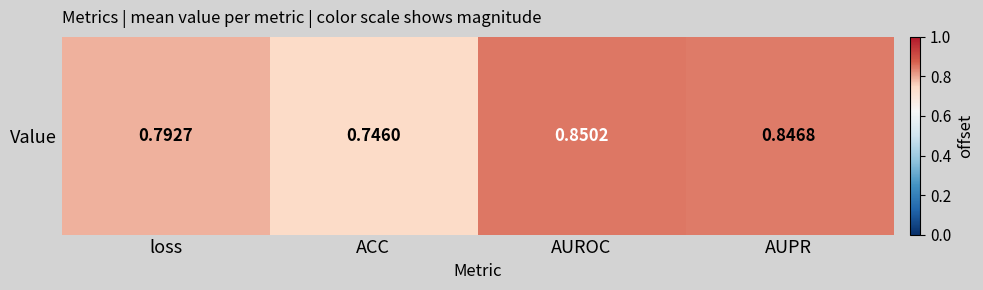

Which label corresponds to the largest value in the chart?

AUROC